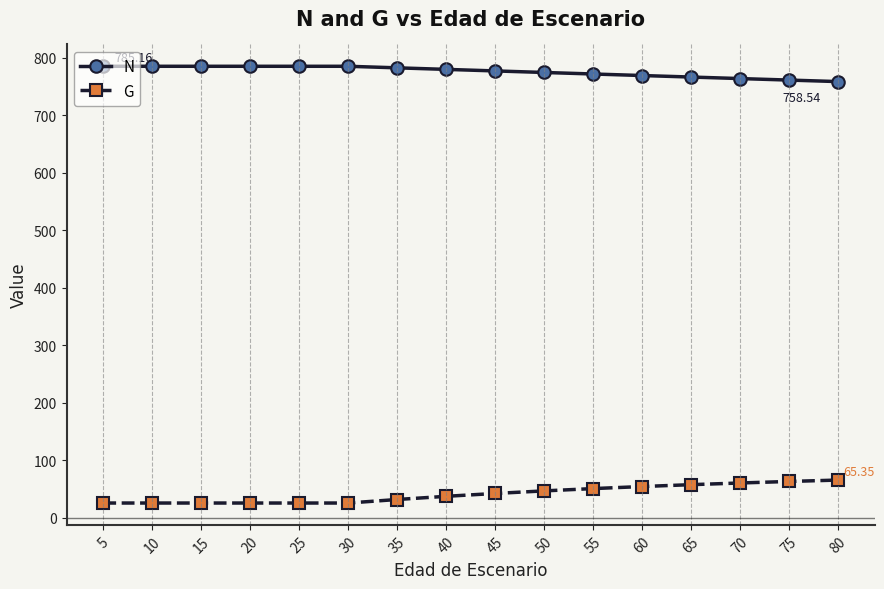

How many values in the N series are below 779?

8